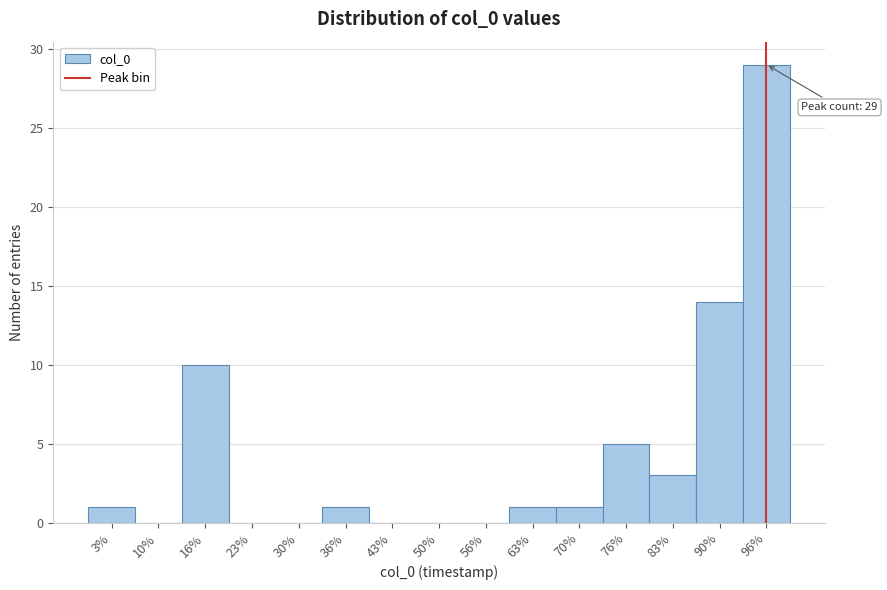

Reading left to right, extract all data points from this chart.

3%=1	10%=0	16%=10	23%=0	30%=0	36%=1	43%=0	50%=0	56%=0	63%=1	70%=1	76%=5	83%=3	90%=14	96%=29